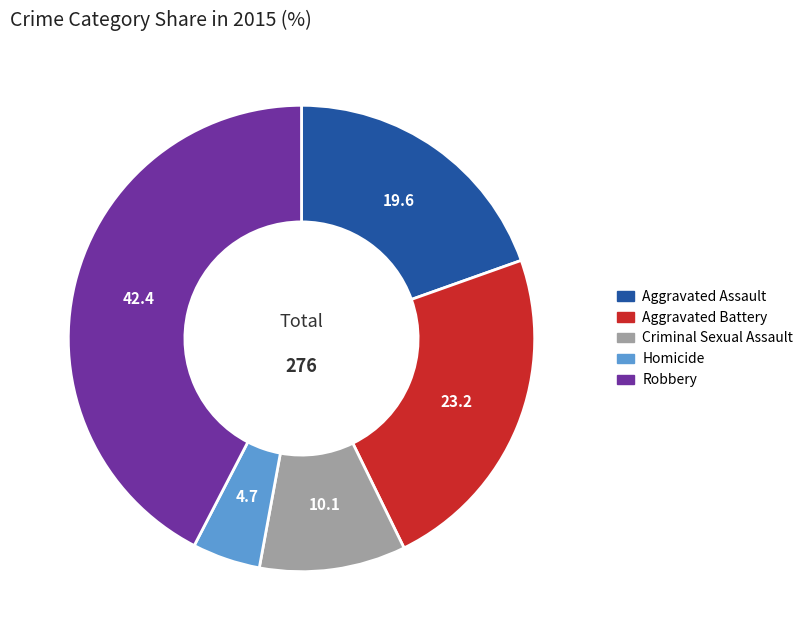

Which slice is the smallest?

Homicide